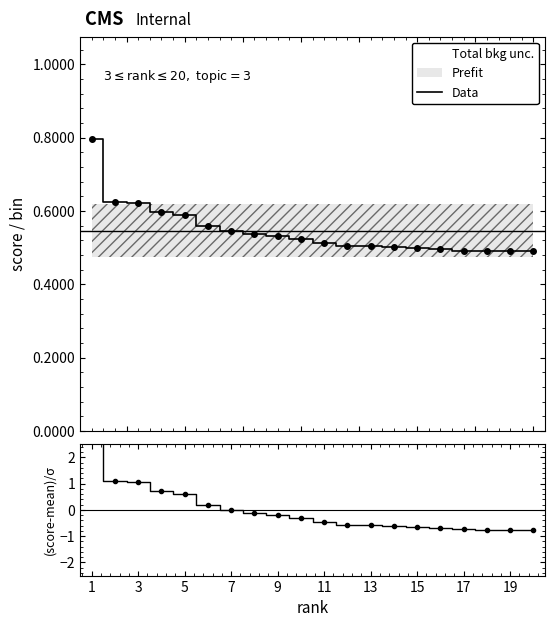

How many values in the (score-mean)/σ series exceed 0?

7